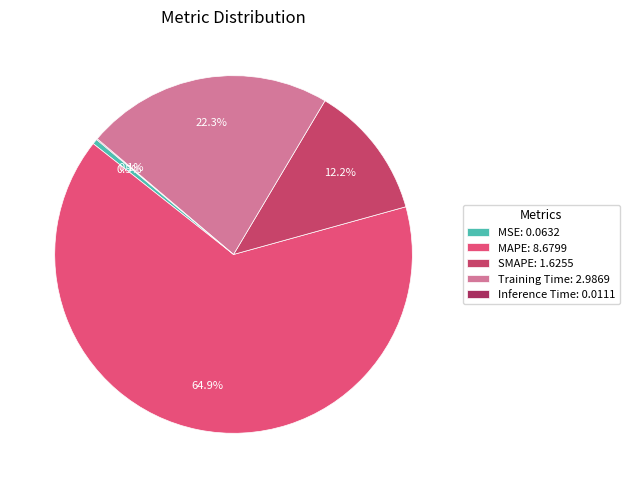

What is the largest slice in the pie chart?

MAPE